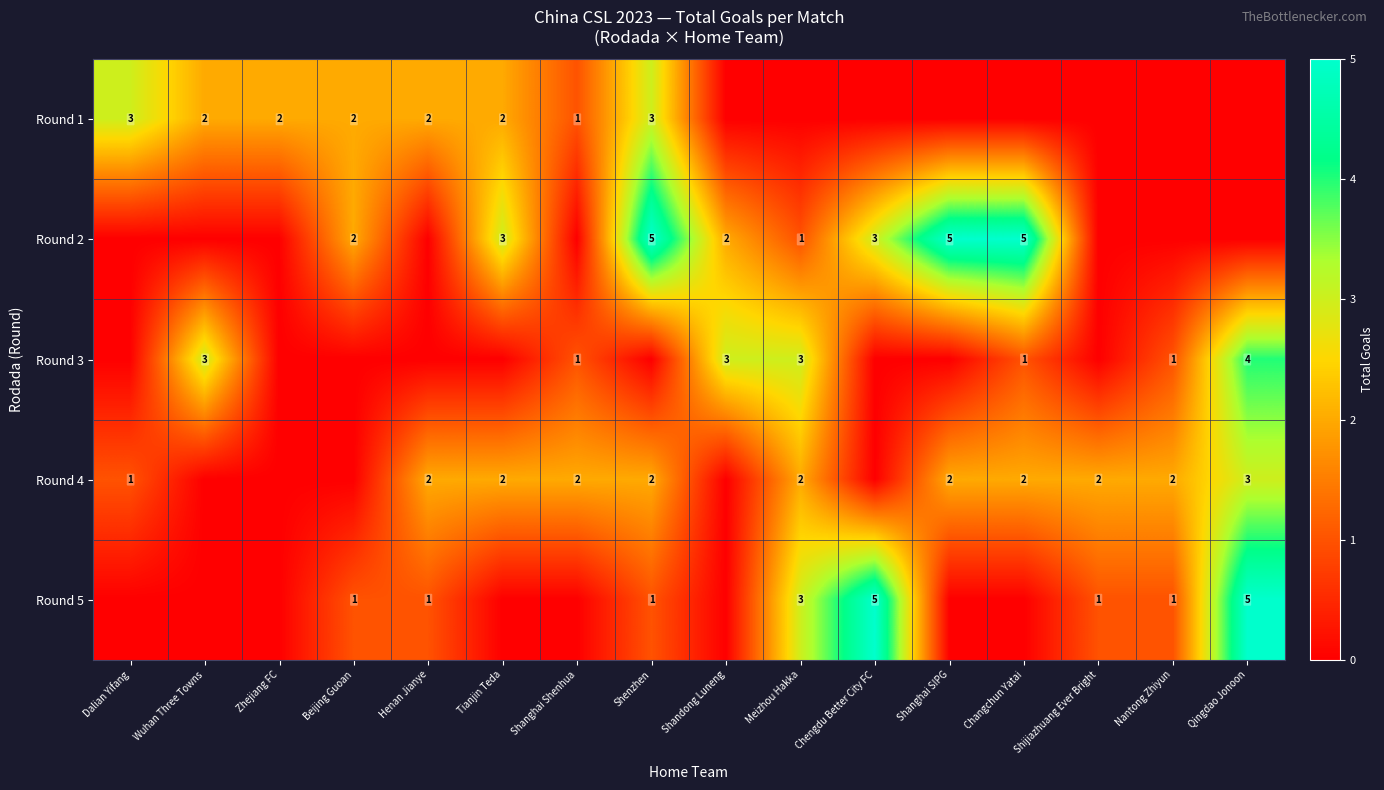

How many data points does each series have?

16